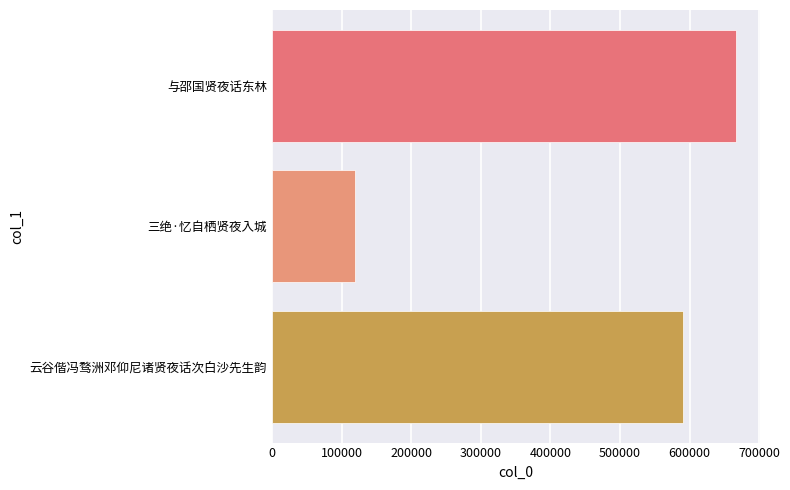

Rank the categories by value from lowest to highest.

三绝·忆自栖贤夜入城, 云谷偕冯骛洲邓仰尼诸贤夜话次白沙先生韵, 与邵国贤夜话东林